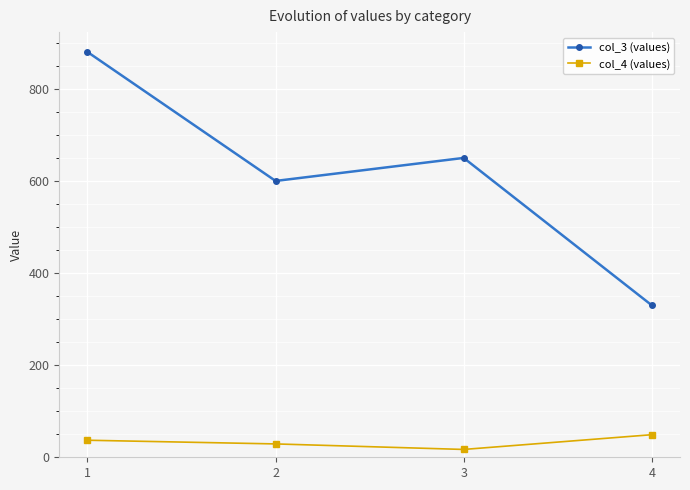

What is the sum of all col_3 (values) values?

2460